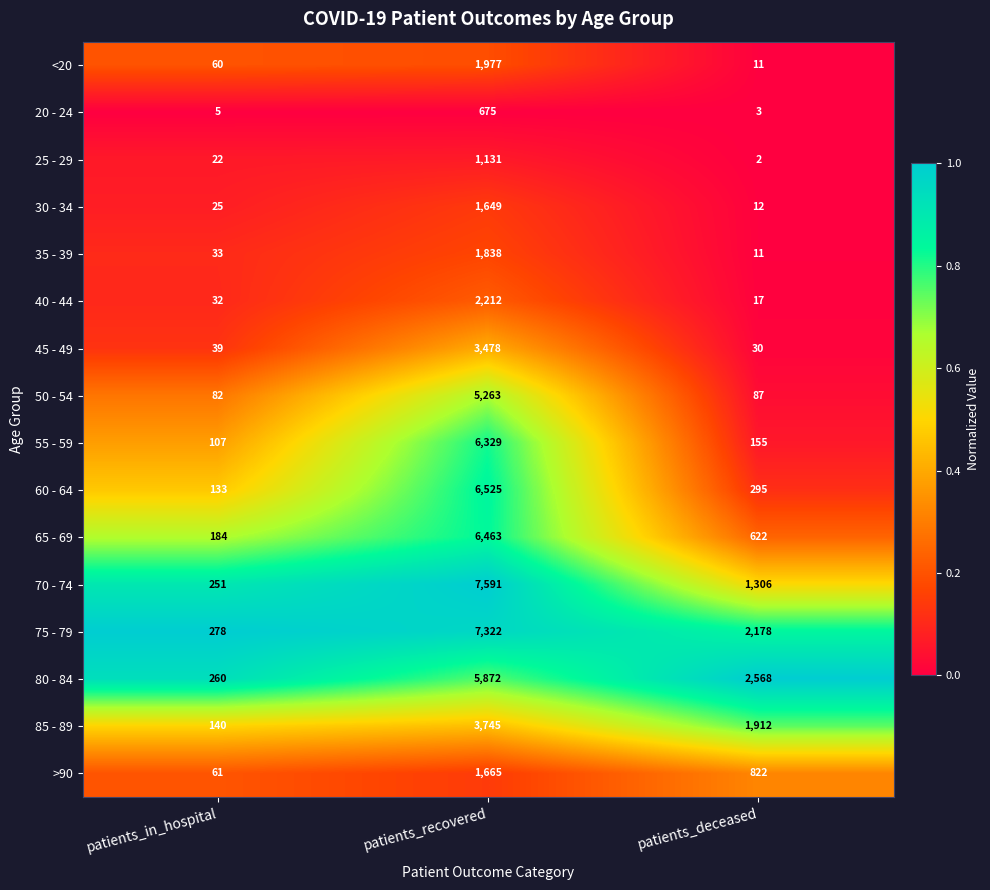

Rank the series by their maximum value, from lowest to highest.

20 - 24, 25 - 29, 30 - 34, >90, 35 - 39, <20, 40 - 44, 45 - 49, 85 - 89, 50 - 54, 80 - 84, 55 - 59, 65 - 69, 60 - 64, 75 - 79, 70 - 74